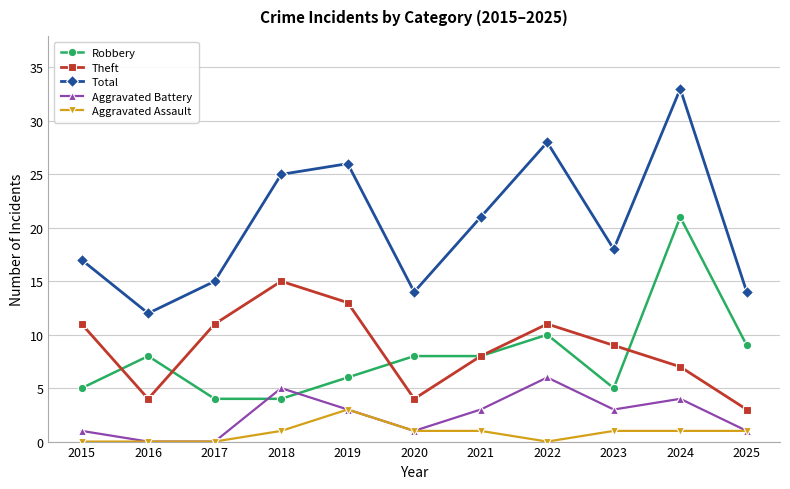

What is the difference between the highest and lowest values at 2023?

17